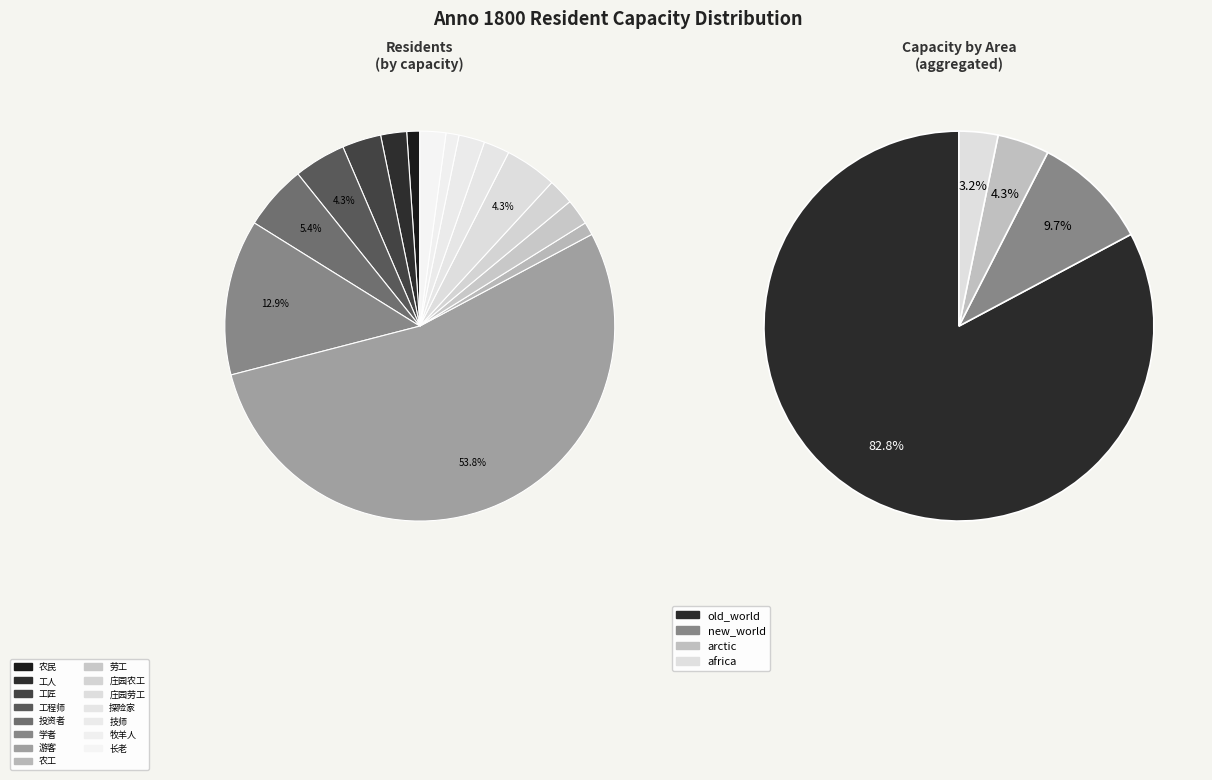

Is the sum of 游客 and 技师 greater than half?

Yes